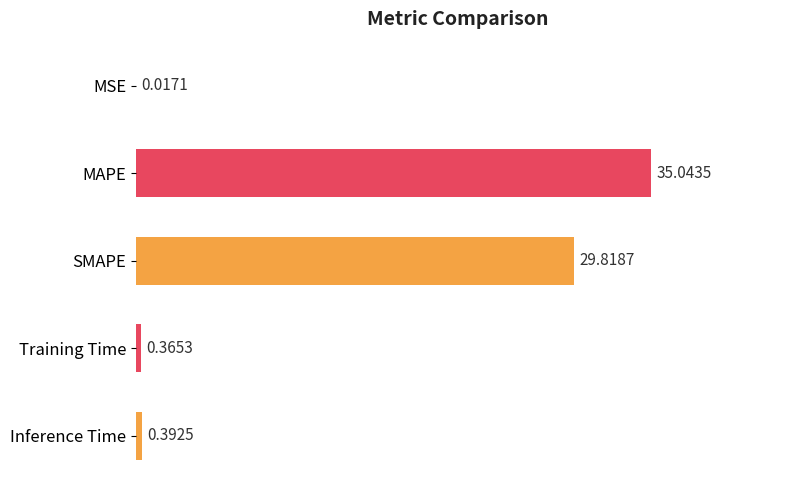

At which category does the chart reach its peak across all series?

MAPE